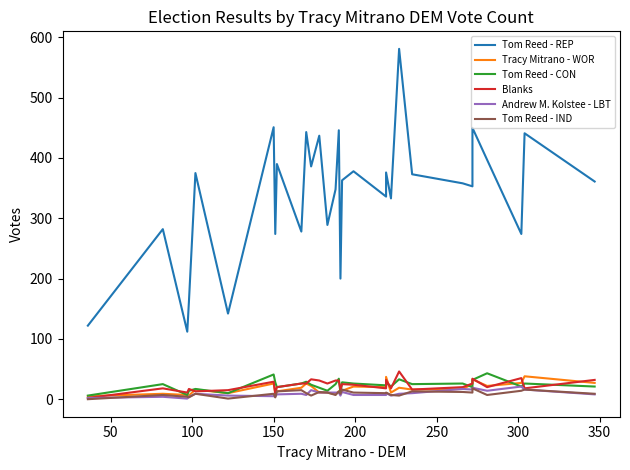

Which series has the largest total across all categories?

Tom Reed - REP